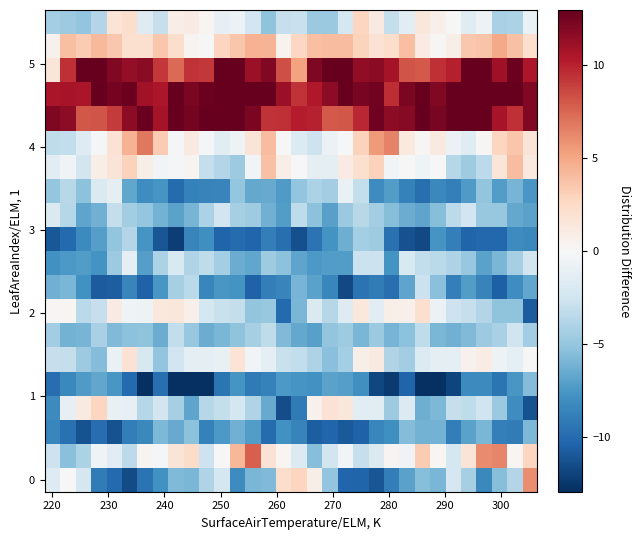

Count the number of categories in the chart.

32